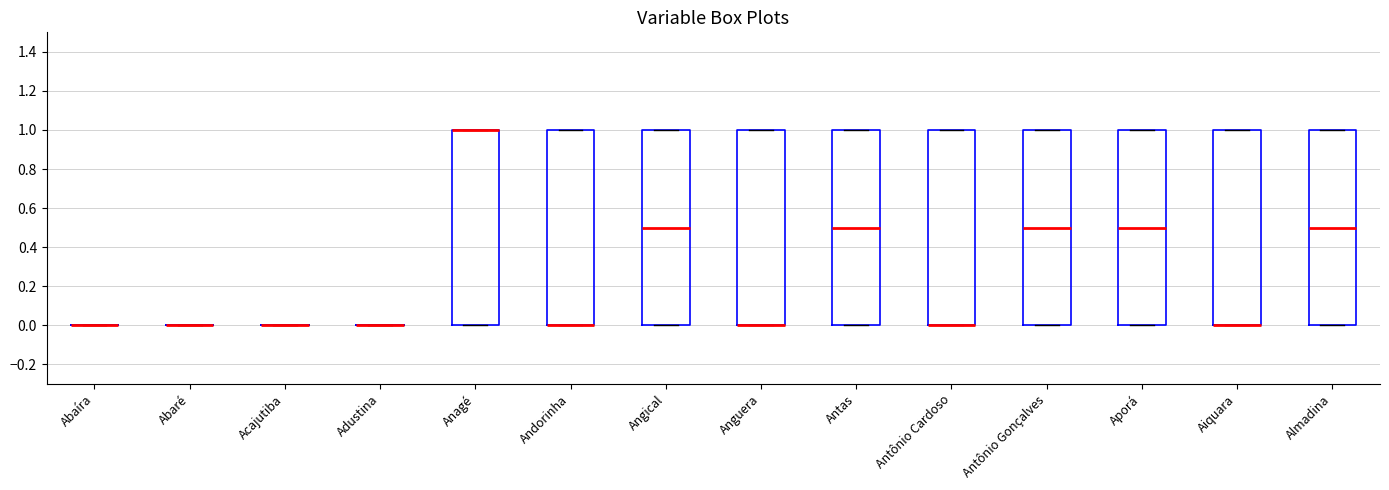

Reading left to right, read every box against the y-axis: the position of its median line, the range the box covers, and the ends of its whiskers. The values are not printed on the chart, so give them approximately, as read against the axis.

Abaíra: box collapsed to a line at 0.0, whiskers 0.0 to 0.0
Abaré: box collapsed to a line at 0.0, whiskers 0.0 to 0.0
Acajutiba: box collapsed to a line at 0.0, whiskers 0.0 to 0.0
Adustina: box collapsed to a line at 0.0, whiskers 0.0 to 0.0
Anagé: median 1.0 (drawn on the box's upper edge), box 0.0 to 1.0, whiskers 0.0 to 1.0
Andorinha: median 0.0 (drawn on the box's lower edge), box 0.0 to 1.0, whiskers 0.0 to 1.0
Angical: median 0.5, box 0.0 to 1.0, whiskers 0.0 to 1.0
Anguera: median 0.0 (drawn on the box's lower edge), box 0.0 to 1.0, whiskers 0.0 to 1.0
Antas: median 0.5, box 0.0 to 1.0, whiskers 0.0 to 1.0
Antônio Cardoso: median 0.0 (drawn on the box's lower edge), box 0.0 to 1.0, whiskers 0.0 to 1.0
Antônio Gonçalves: median 0.5, box 0.0 to 1.0, whiskers 0.0 to 1.0
Aporá: median 0.5, box 0.0 to 1.0, whiskers 0.0 to 1.0
Aiquara: median 0.0 (drawn on the box's lower edge), box 0.0 to 1.0, whiskers 0.0 to 1.0
Almadina: median 0.5, box 0.0 to 1.0, whiskers 0.0 to 1.0